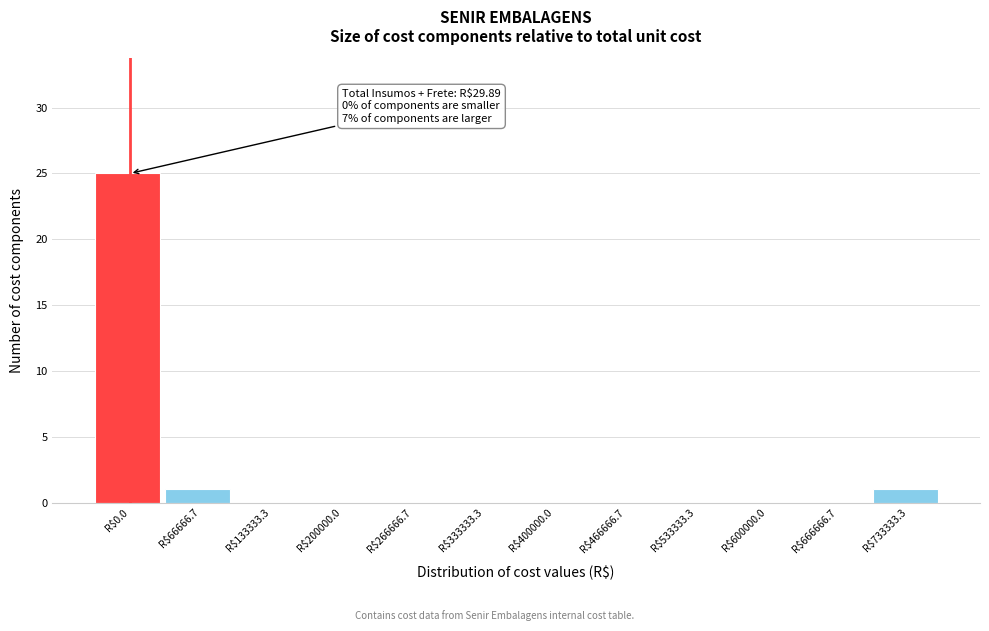

What is the maximum value shown in the chart?

25